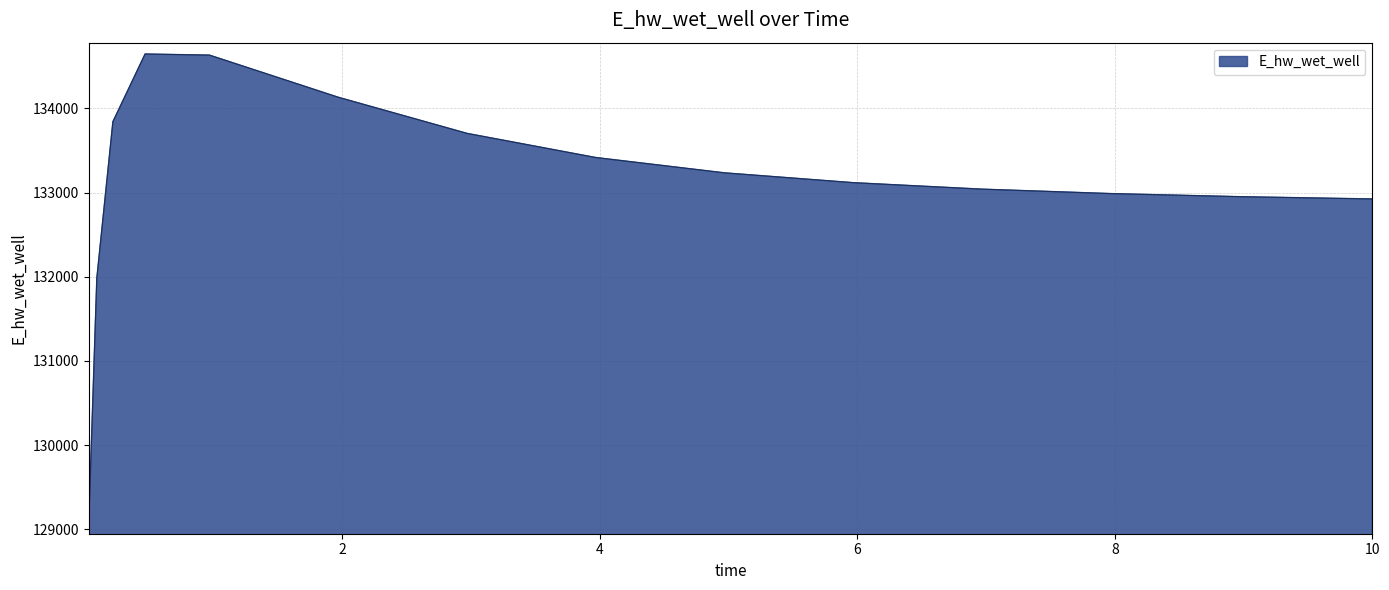

What is the difference between the maximum and minimum values?

5569.0